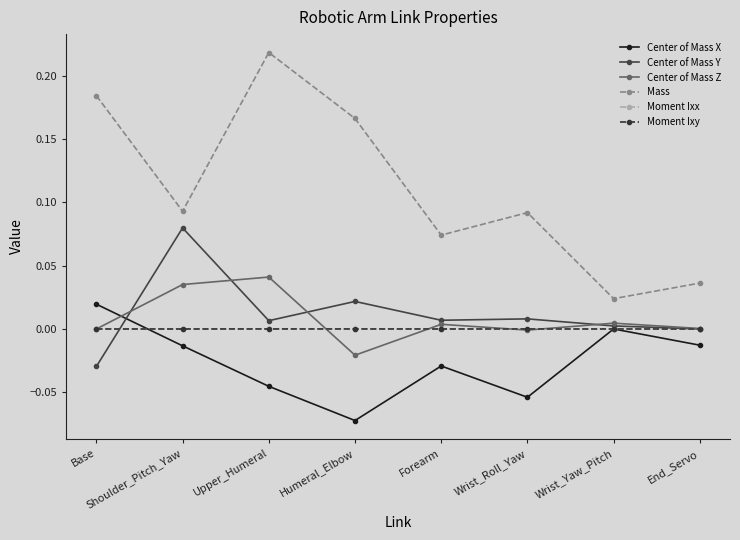

In Center of Mass Y, how many points are higher than both neighbors (excluding endpoints)?

3